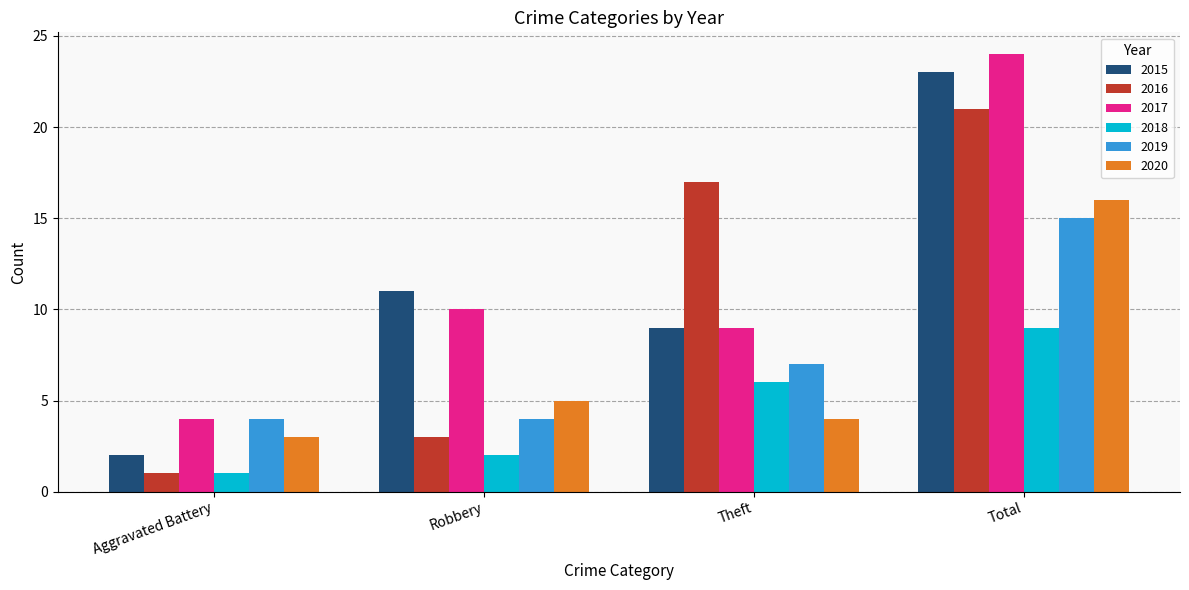

What position from the right is Total?

1